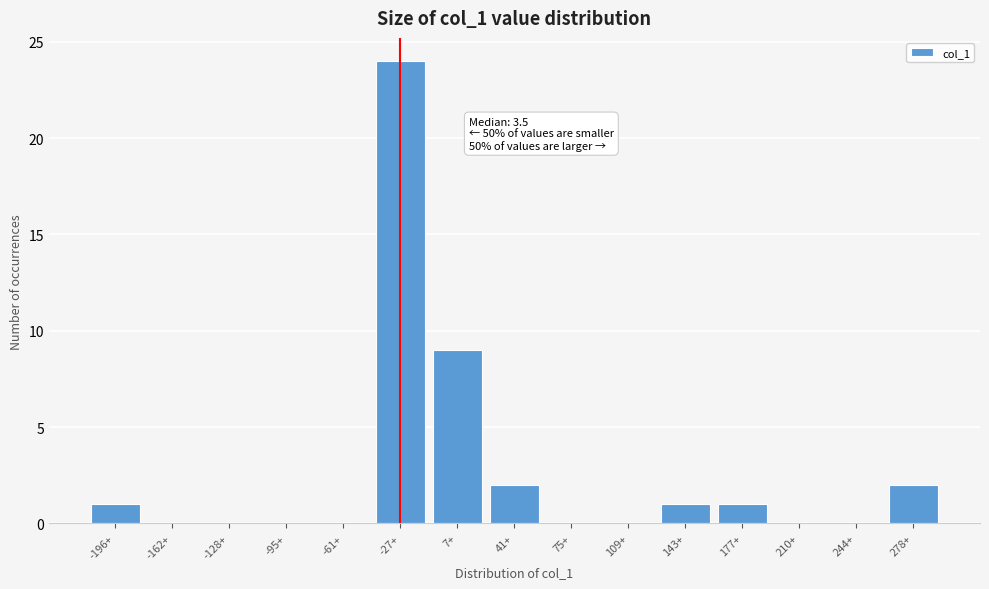

Where is the data nearest to the value 12?

7+